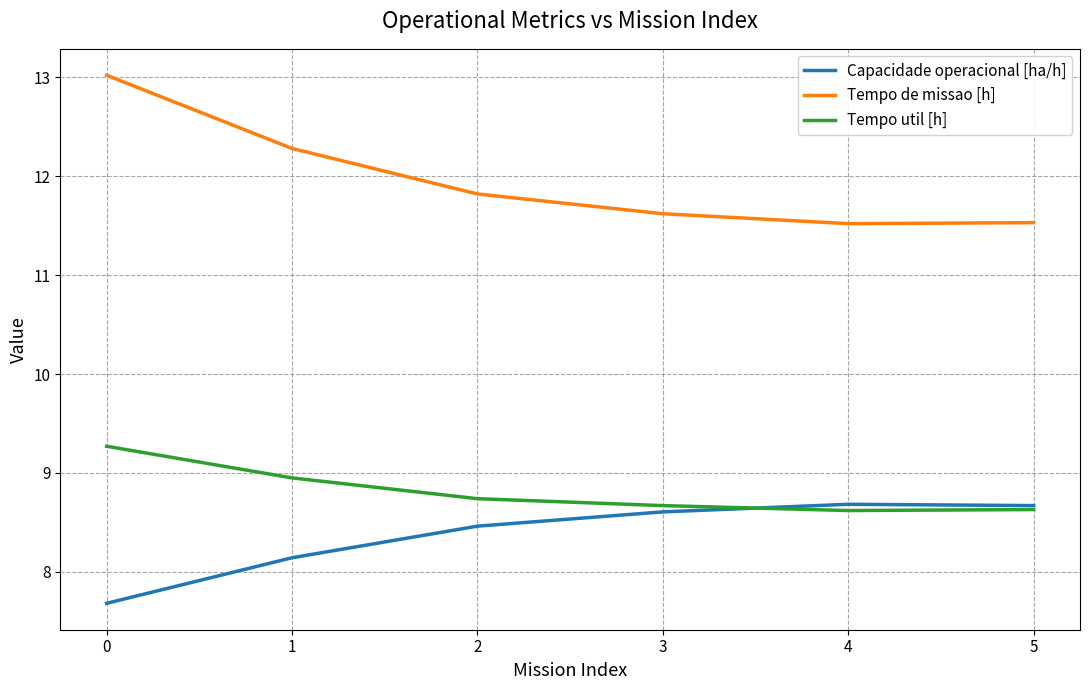

True or false: Tempo util [h] has a value of 2.3 at 4.

False